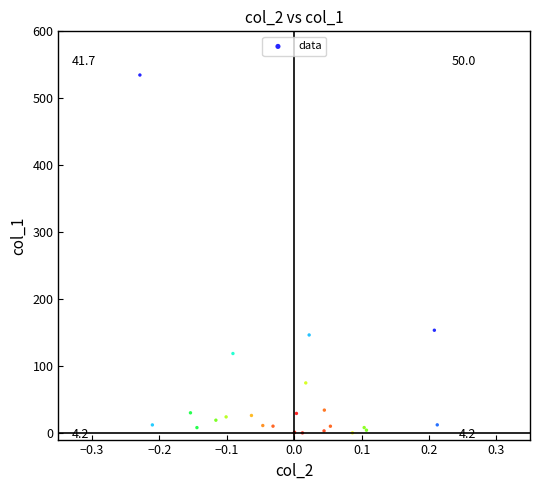

What Y value in the scatter plot is closest to 267?

153.4